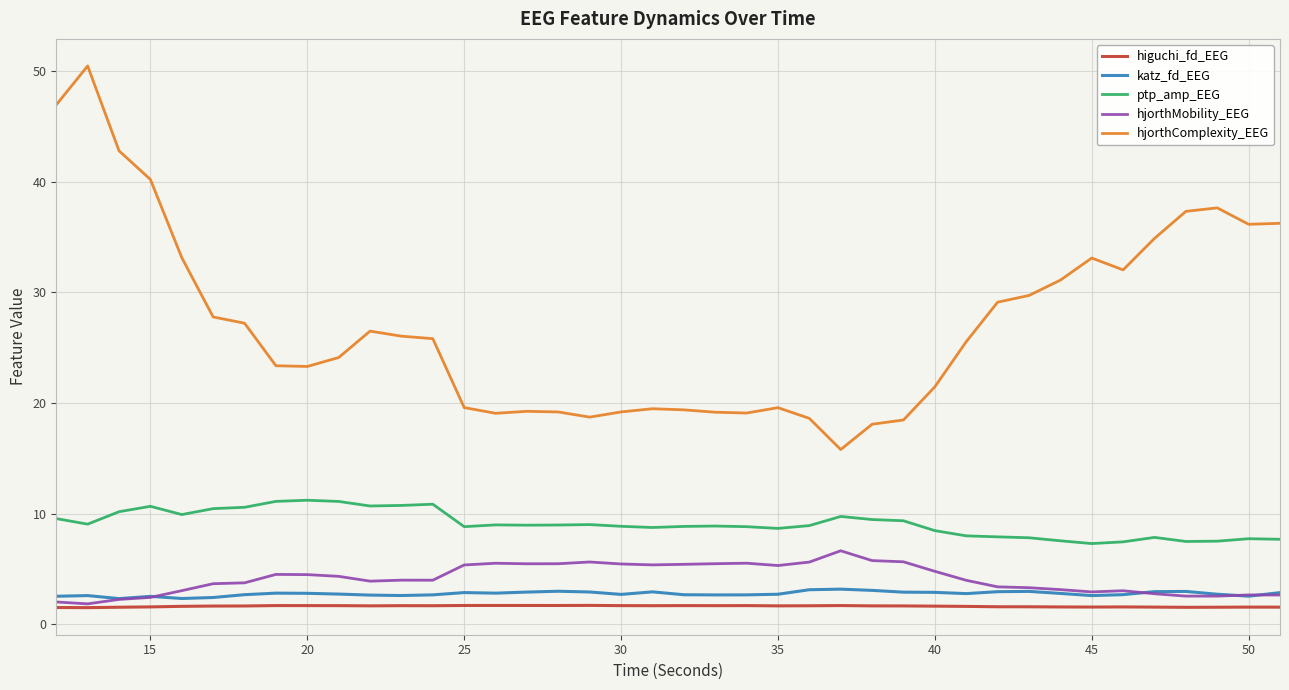

Which series has the largest range (max minus min)?

hjorthComplexity_EEG